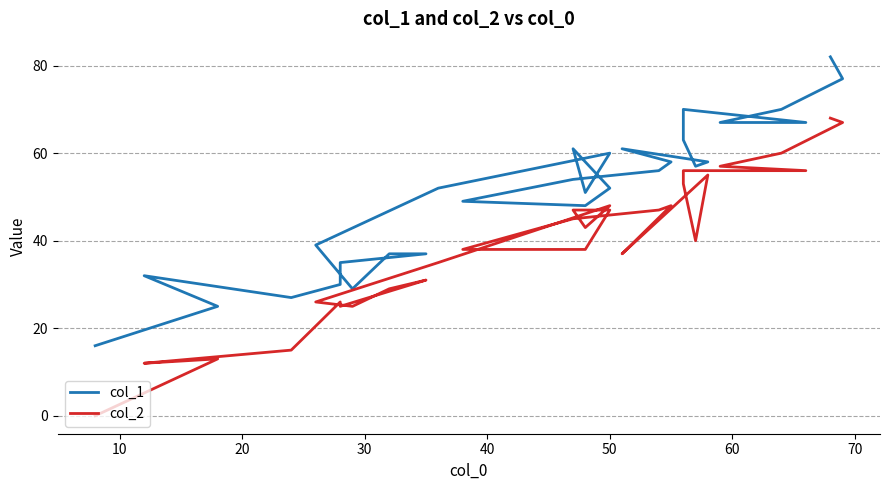

What are all the series names shown in the legend?

col_1, col_2